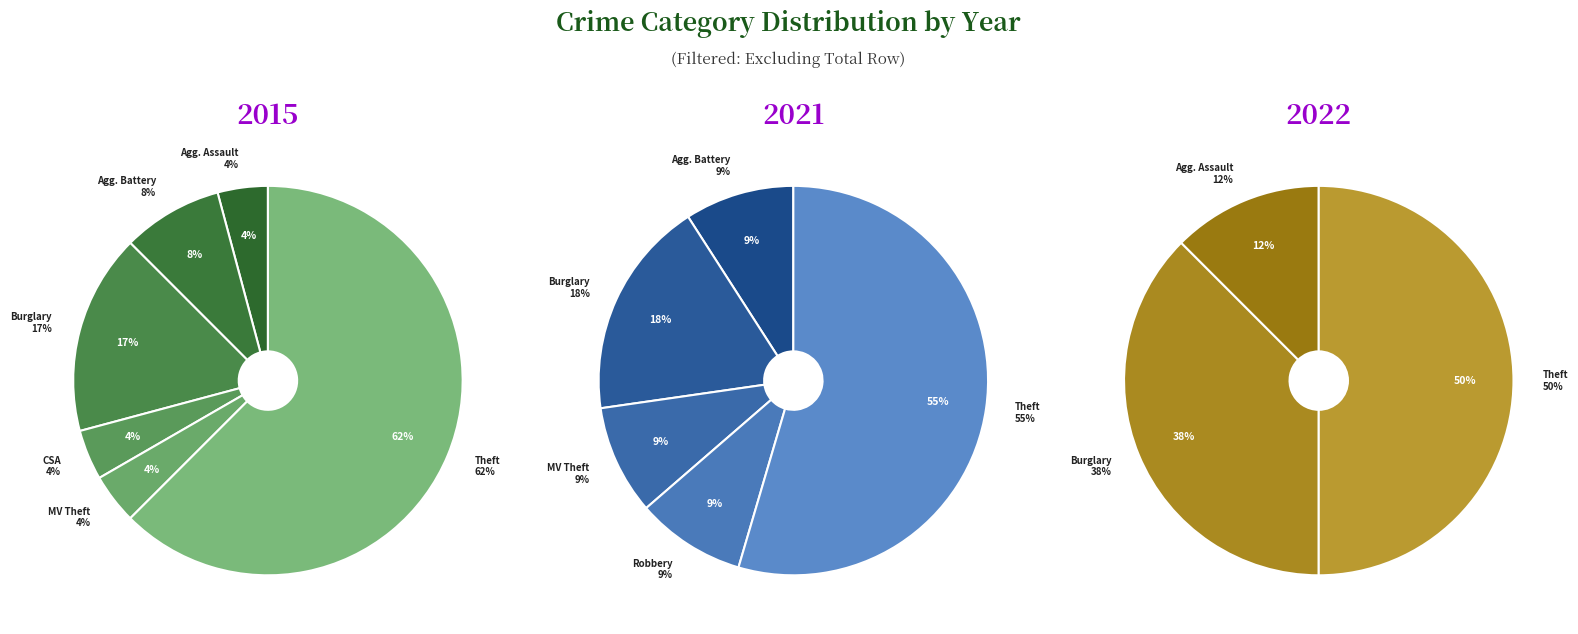

Rank the series at Theft from lowest to highest value.

2022, 2021, 2015